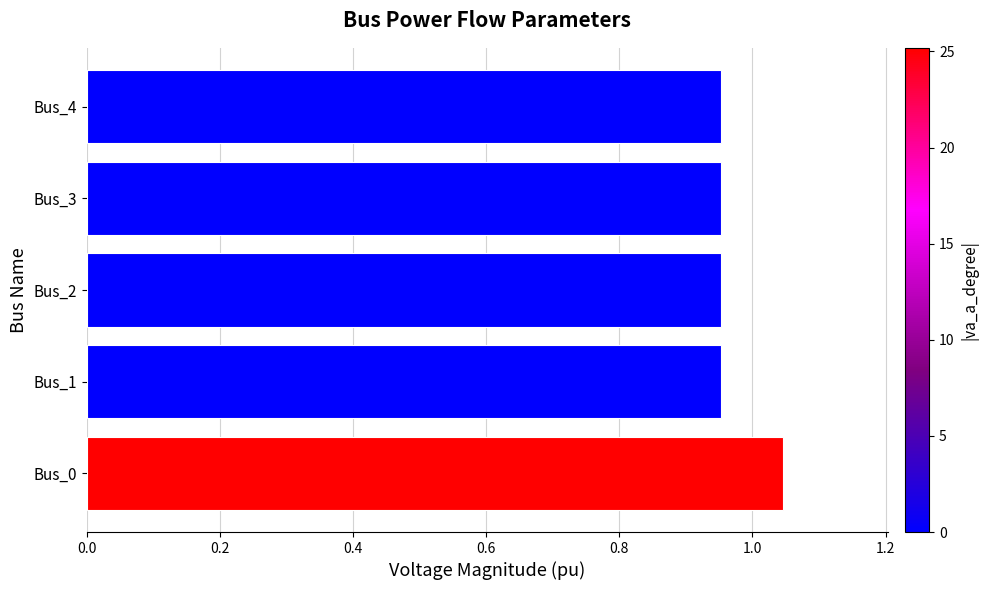

What is the sum of all values?

4.9